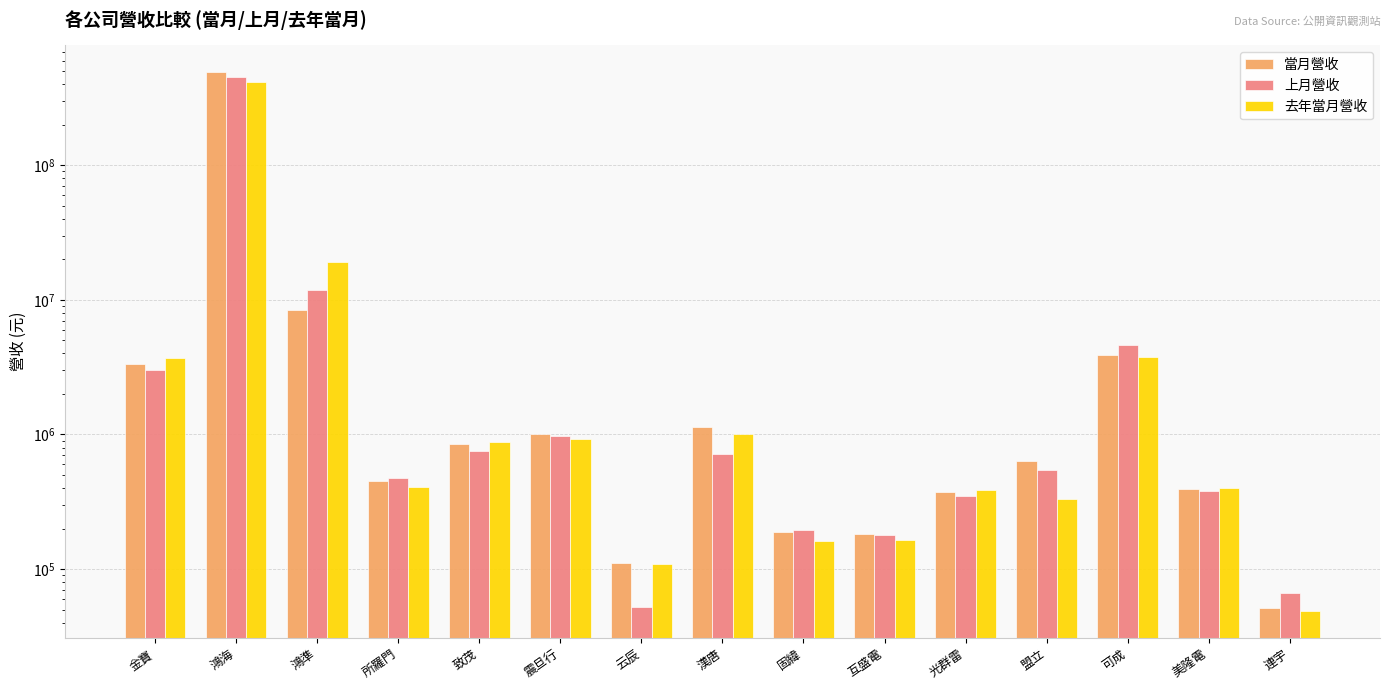

What is the difference between the maximum and minimum values in the 上月營收 series?

456134419